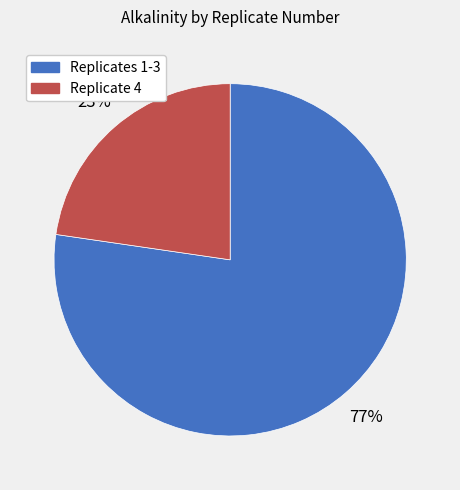

To the nearest percent, what is the average slice percentage?

50%